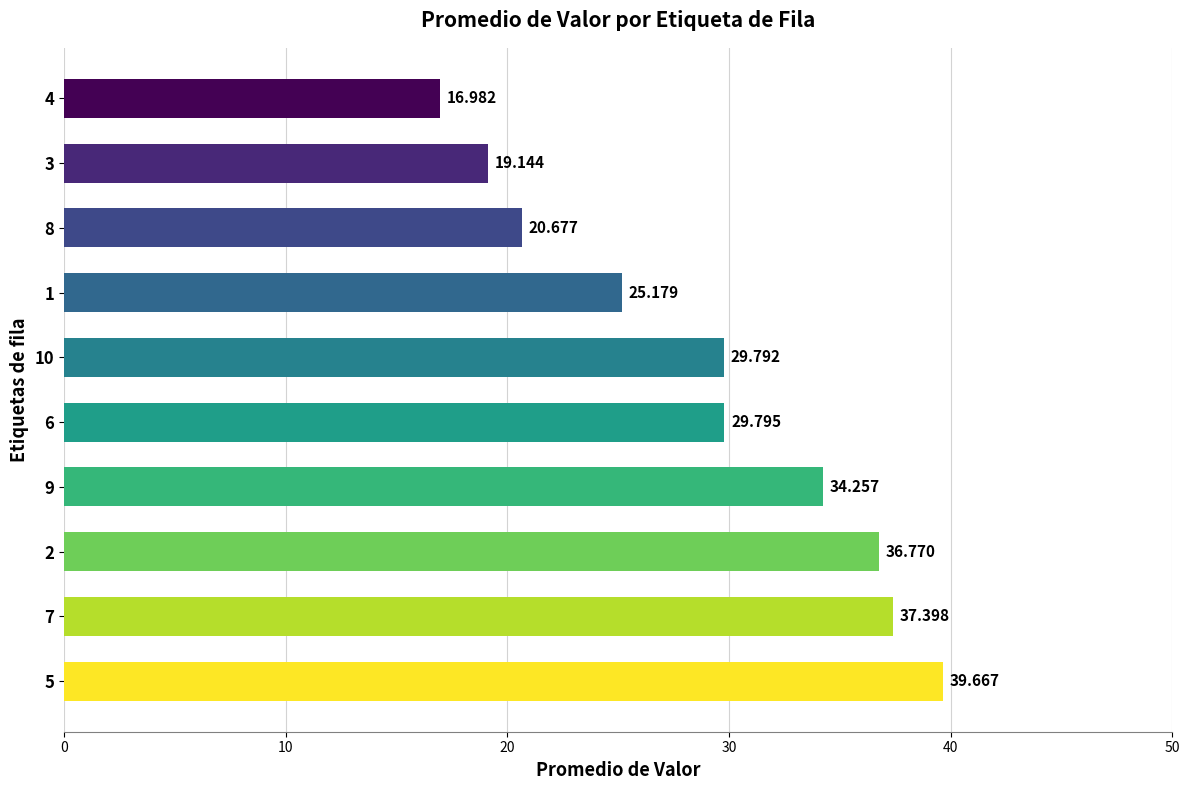

What is the sum of the values at 10 and 8?

50.5